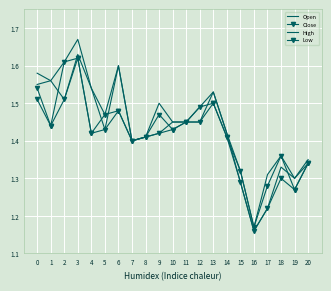

At which category is the sum across all series the highest?

3